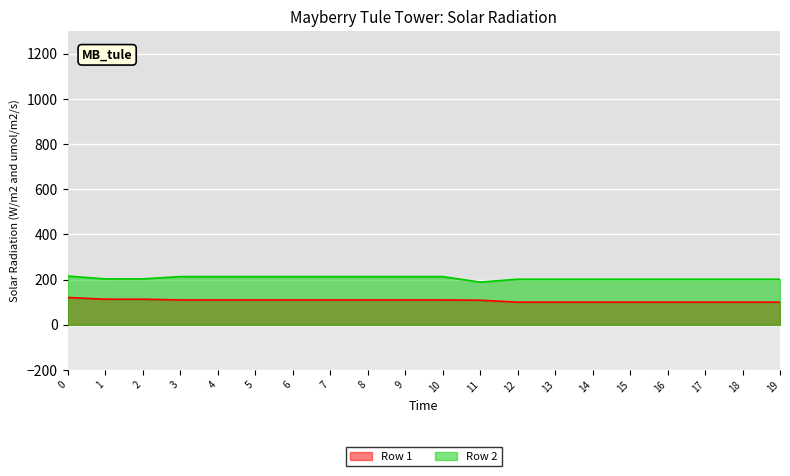

How many data points in Row 1 are above 110?

11